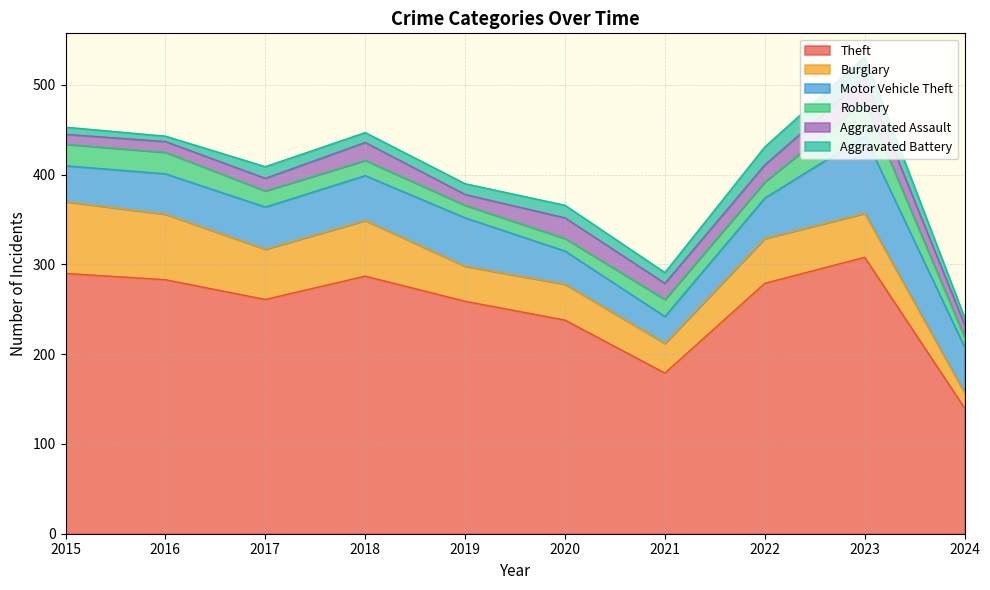

True or false: Burglary has more than 0 points higher than both neighbors.

True